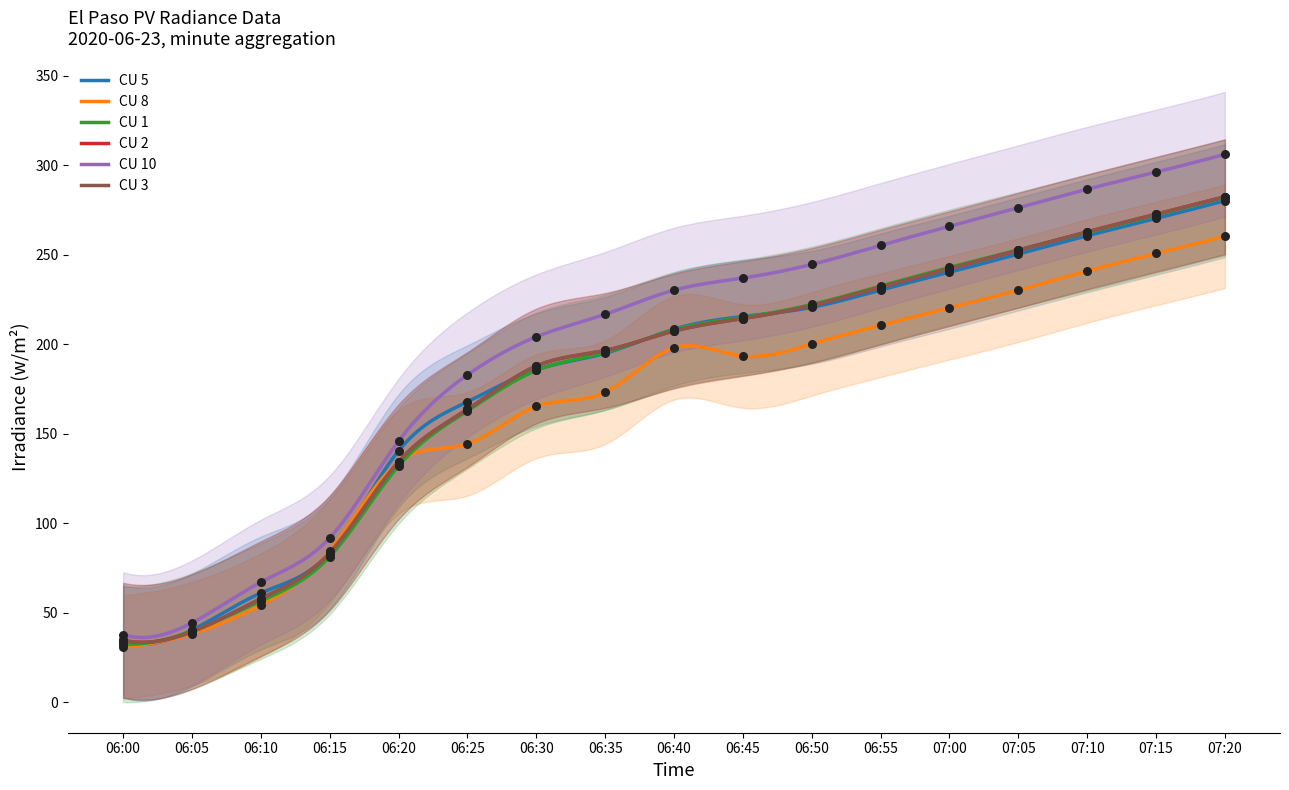

Which series contains the highest Y value?

CU 10